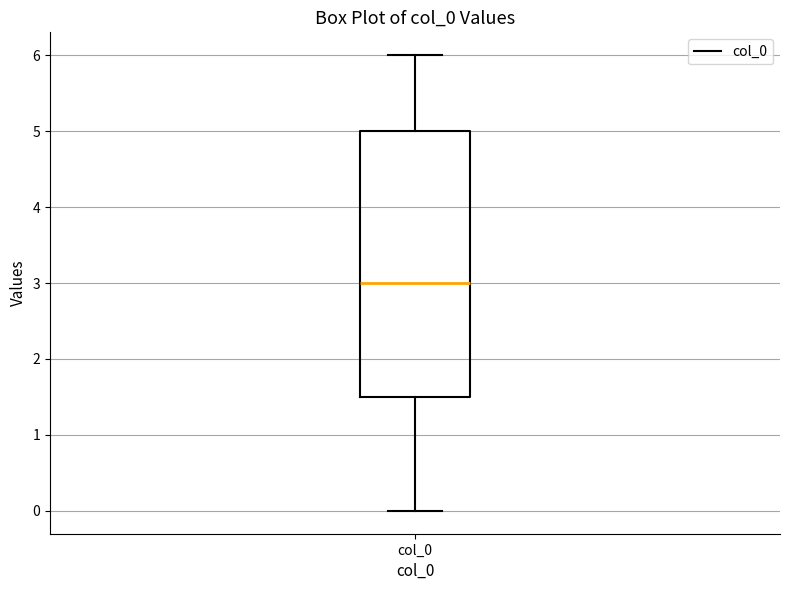

Read this box plot against the y-axis: the position of the median line, the range covered by the box, and the ends of both whiskers. The values are not printed on the chart, so give them approximately, as read against the axis.

median 3.0, box 1.5 to 5.0, whiskers 0.0 to 6.0